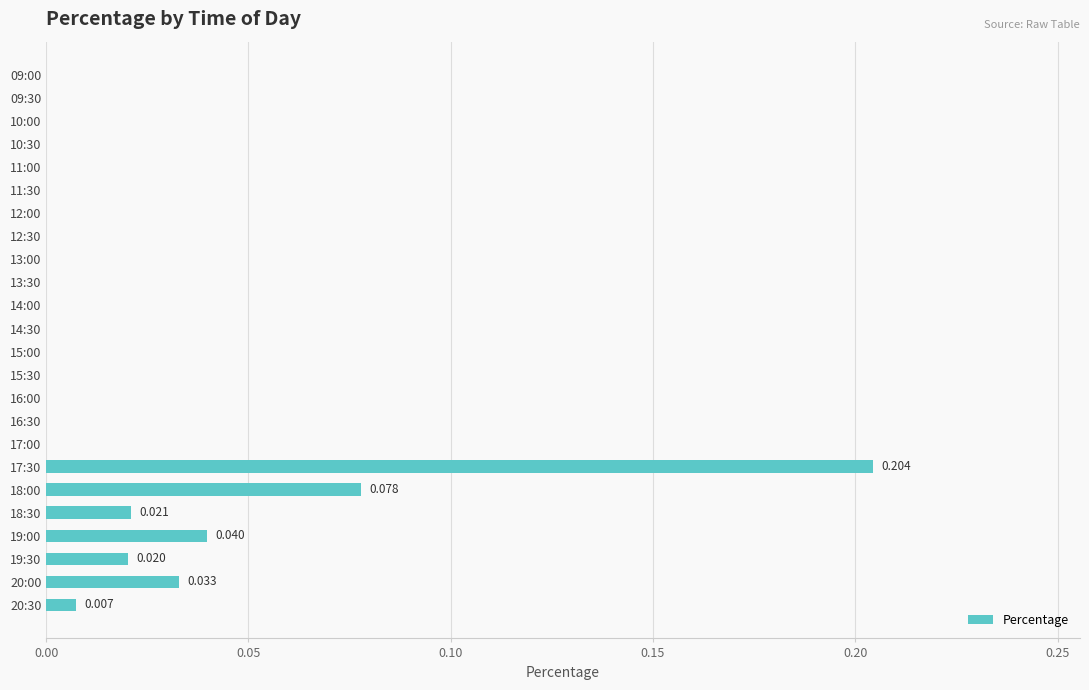

What is the sum of all values?

0.4